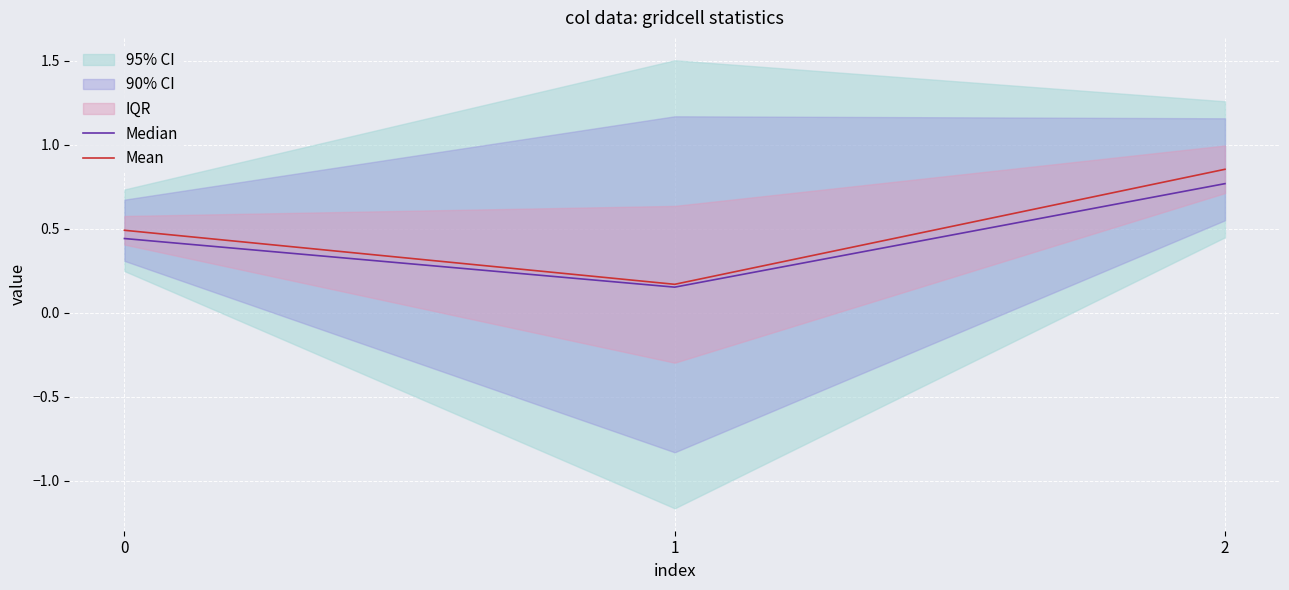

Read the Mean value at 0.

0.5